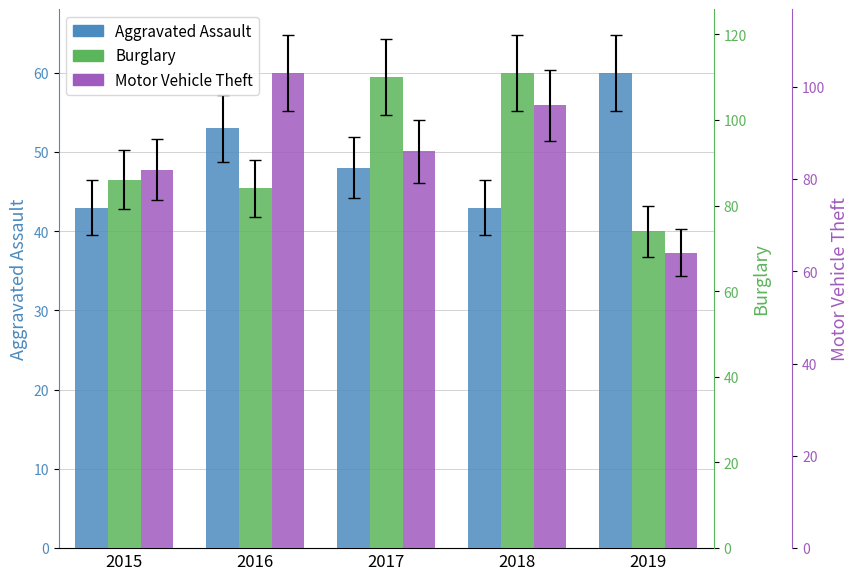

The Aggravated Assault series shows 43 at 2018. True or false?

True